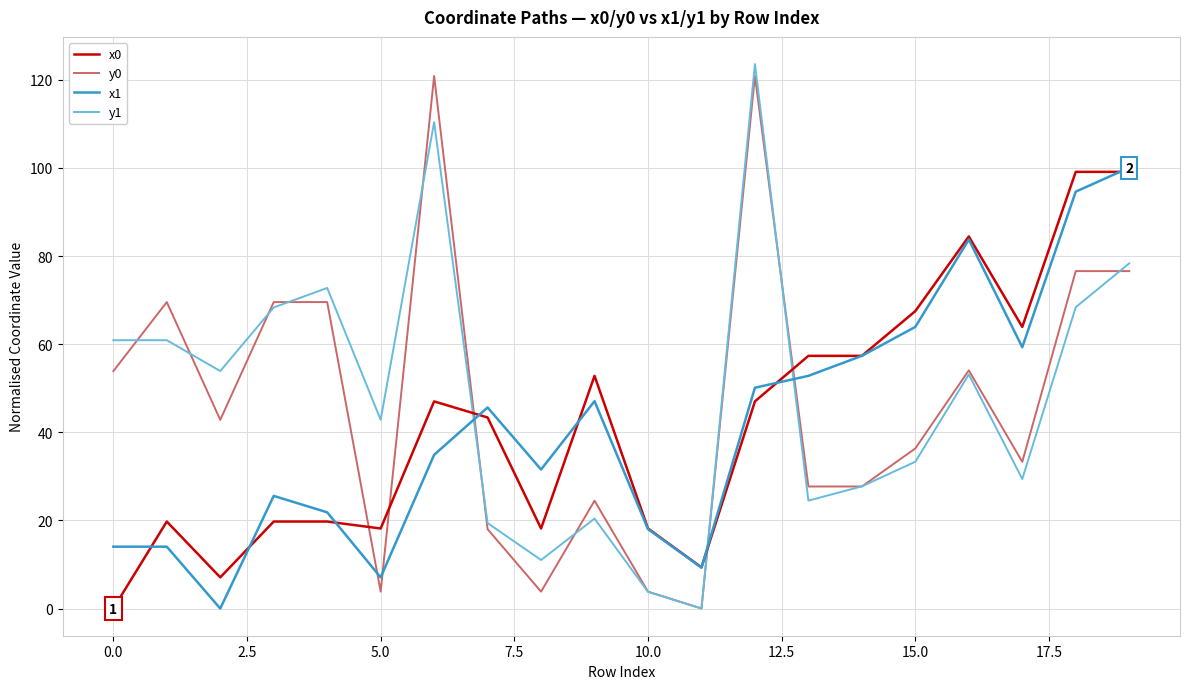

Between 5.0 and 15.0, which series saw the biggest shift?

x1